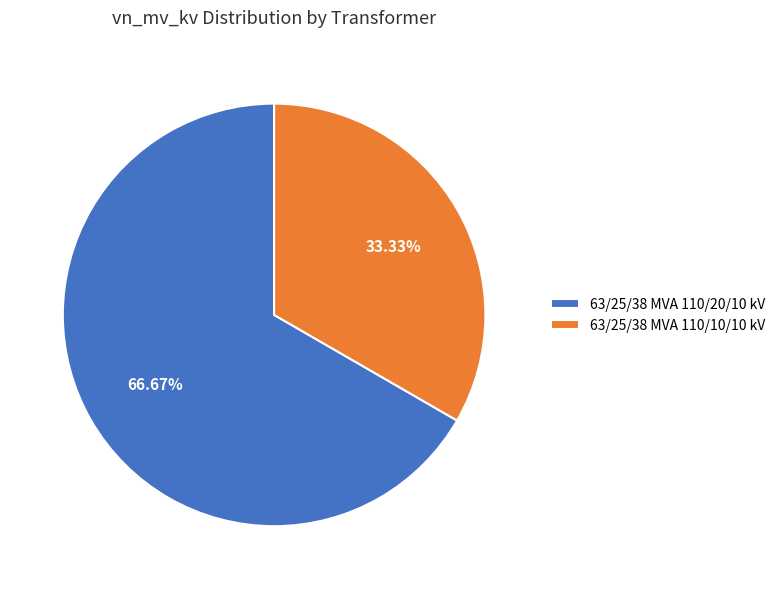

Which category has the biggest portion of the pie?

63/25/38 MVA 110/20/10 kV